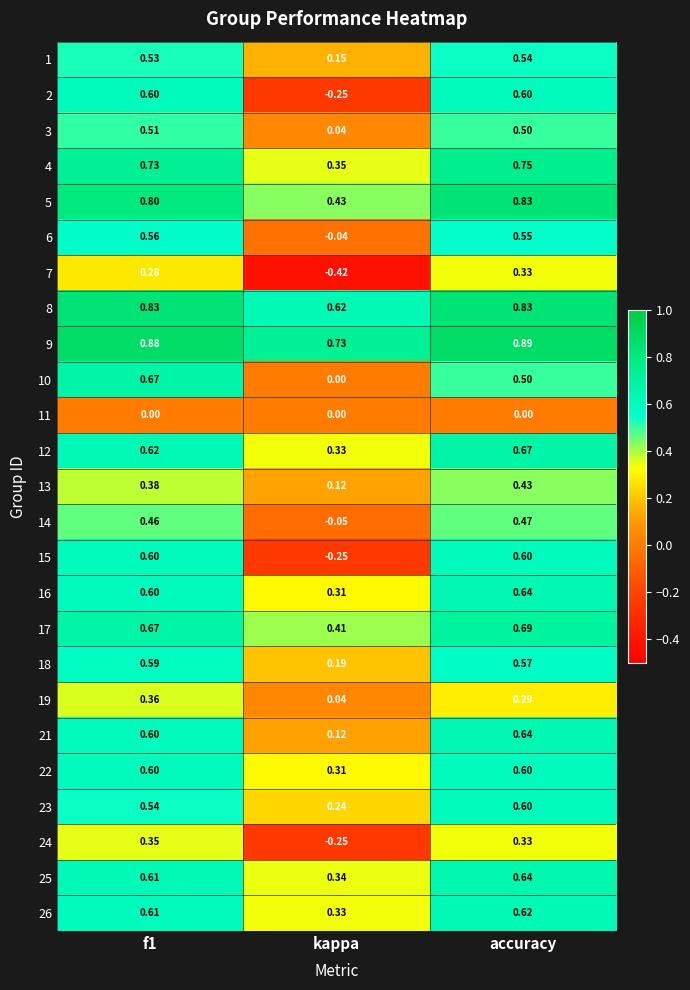

At which category is the sum across all series the highest?

accuracy